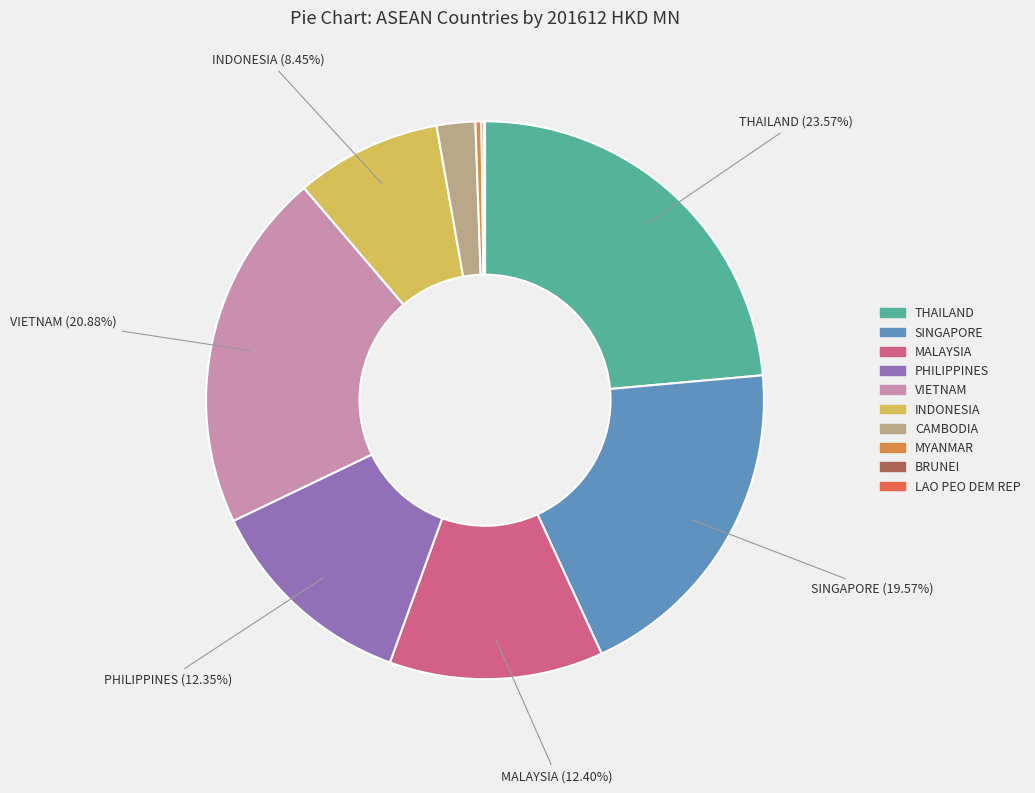

The LAO PEO DEM REP slice represents 1% of the pie. True or false?

False